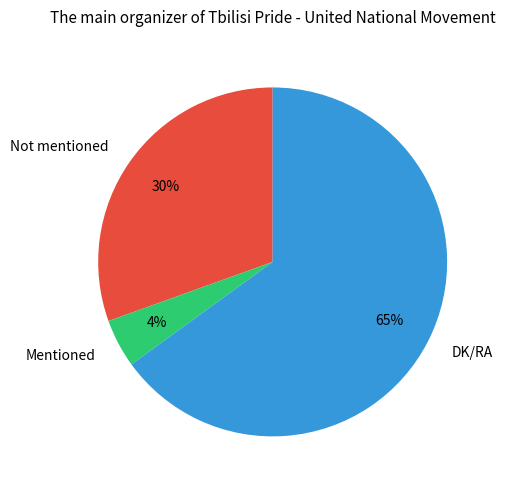

Between Not mentioned and Mentioned, which is larger?

Not mentioned